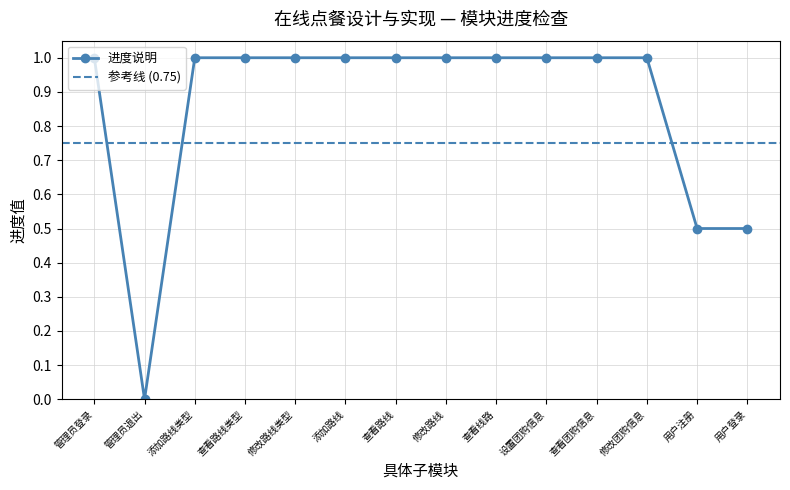

Which label corresponds to the largest value in the chart?

管理员登录